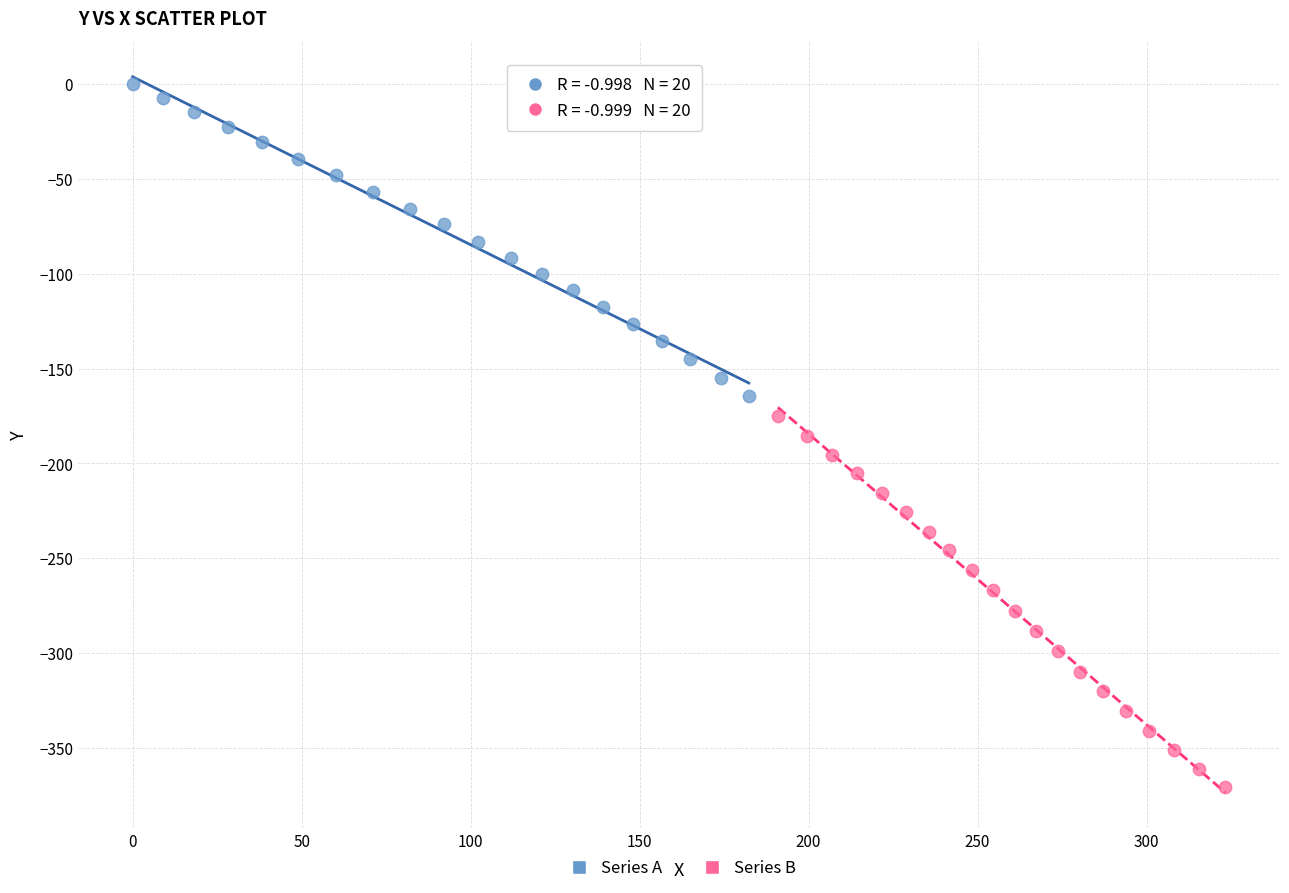

Which series reaches the maximum Y coordinate?

Series A